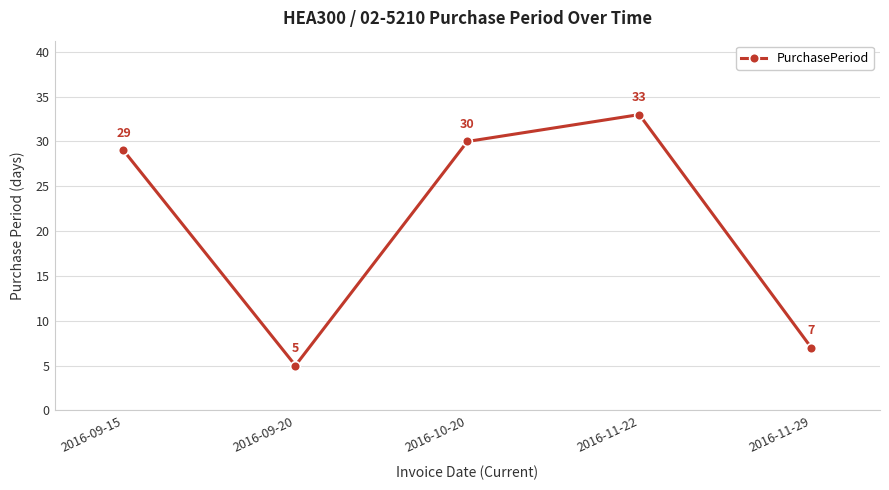

Reading left to right, what are all the values shown in this chart?

29	5	30	33	7